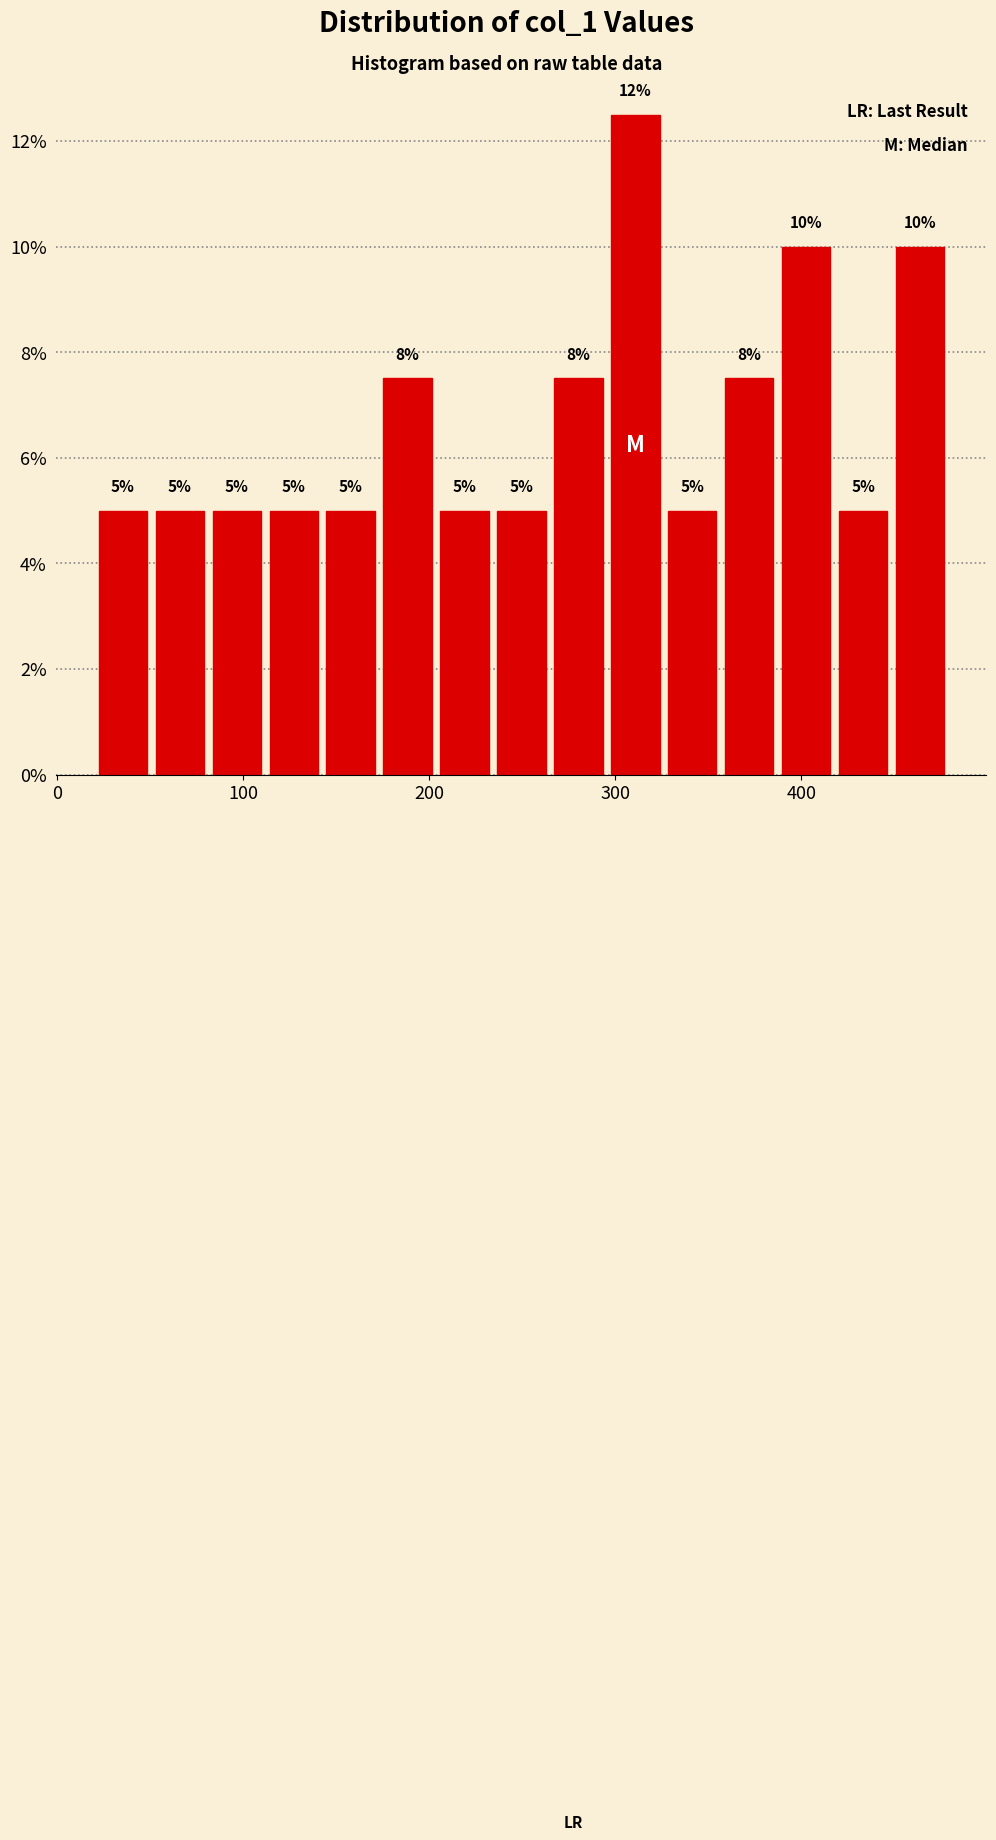

Around what value on the x-axis is the tallest bar? Give the approximate position of its centre, as read against the axis.

310